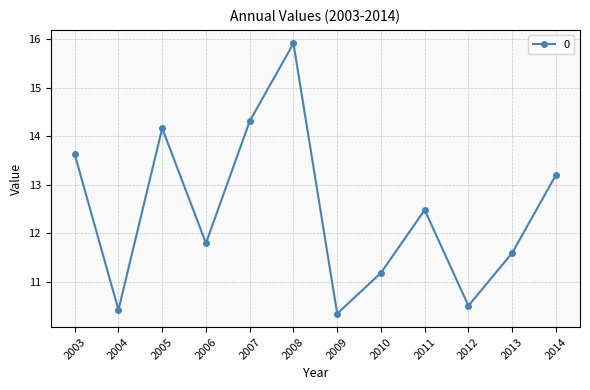

At which label is the value closest to 13?

2014